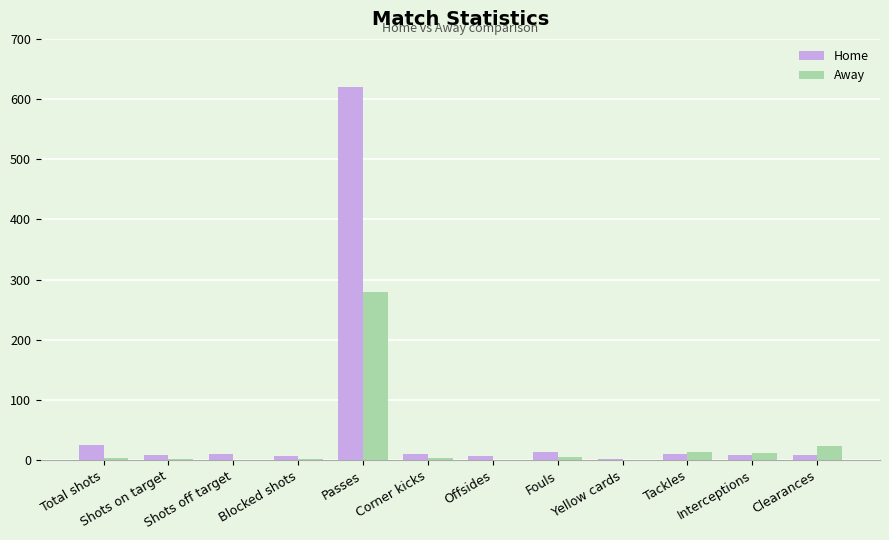

Which label corresponds to the largest value in the chart?

Passes